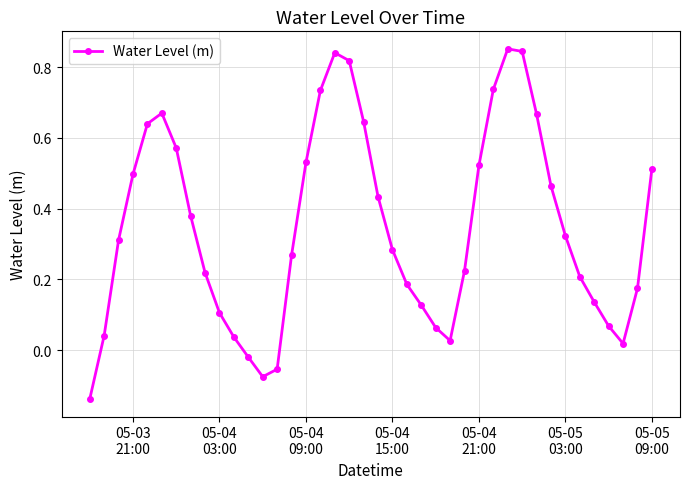

What is the difference between the second highest and minimum values?

1.0